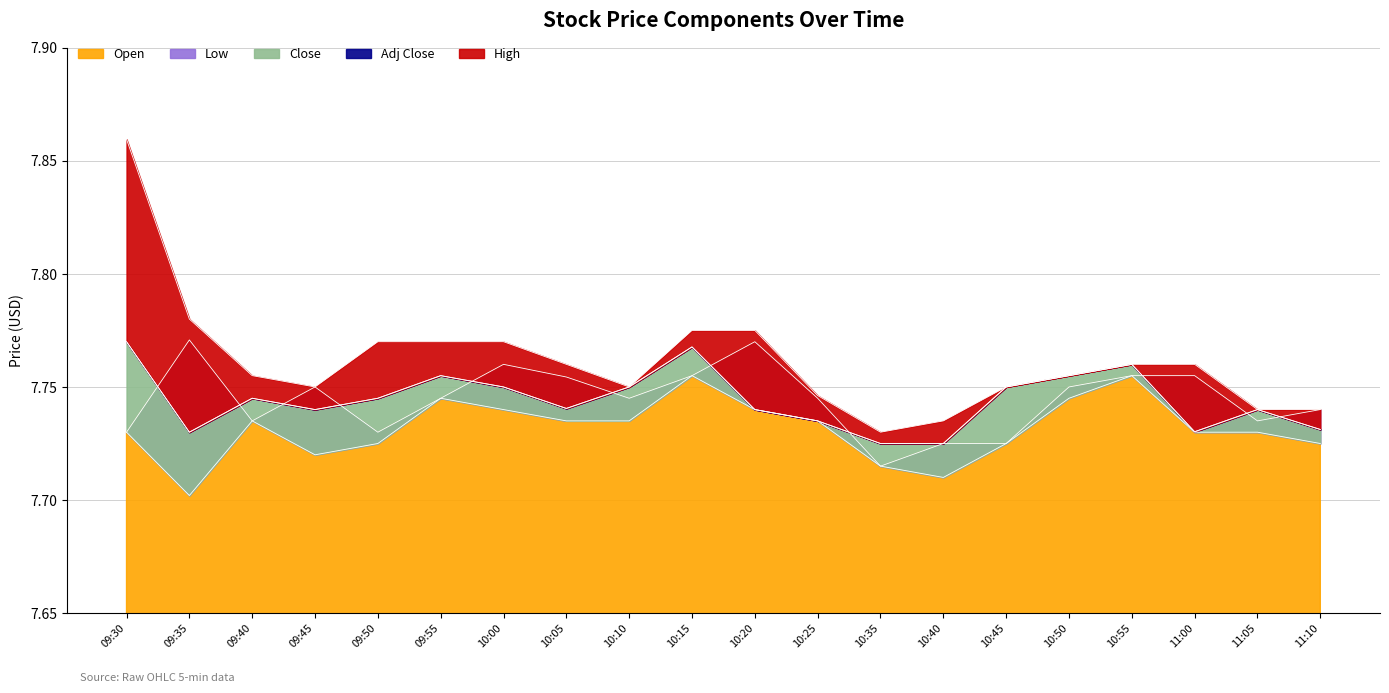

What position from the left is 11:10?

20